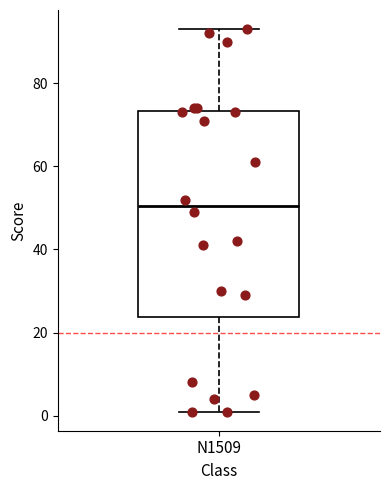

Read this box plot against the y-axis: the position of the median line, the range covered by the box, and the ends of both whiskers. The values are not printed on the chart, so give them approximately, as read against the axis.

median 50, box 24 to 74, whiskers 2 to 94